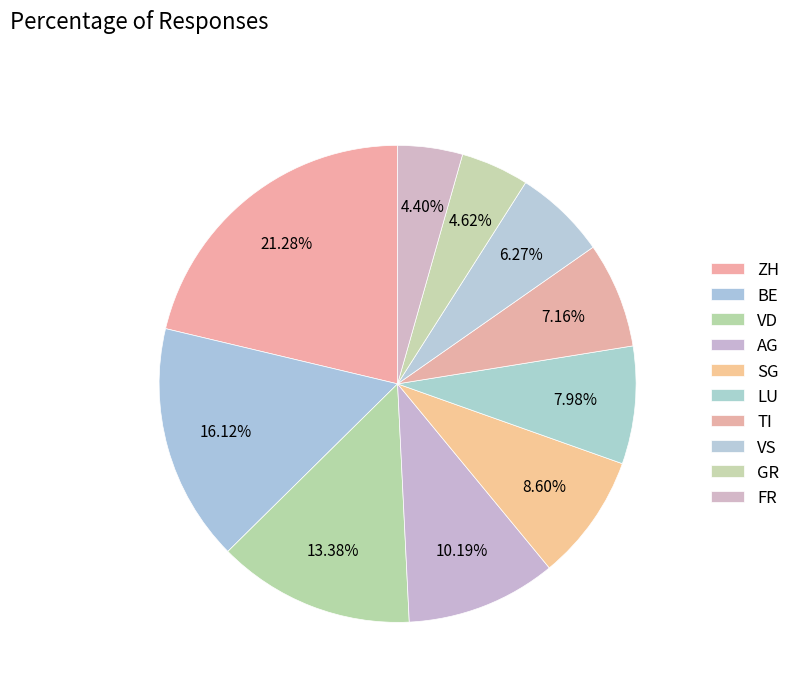

How many slices are in this pie chart?

10